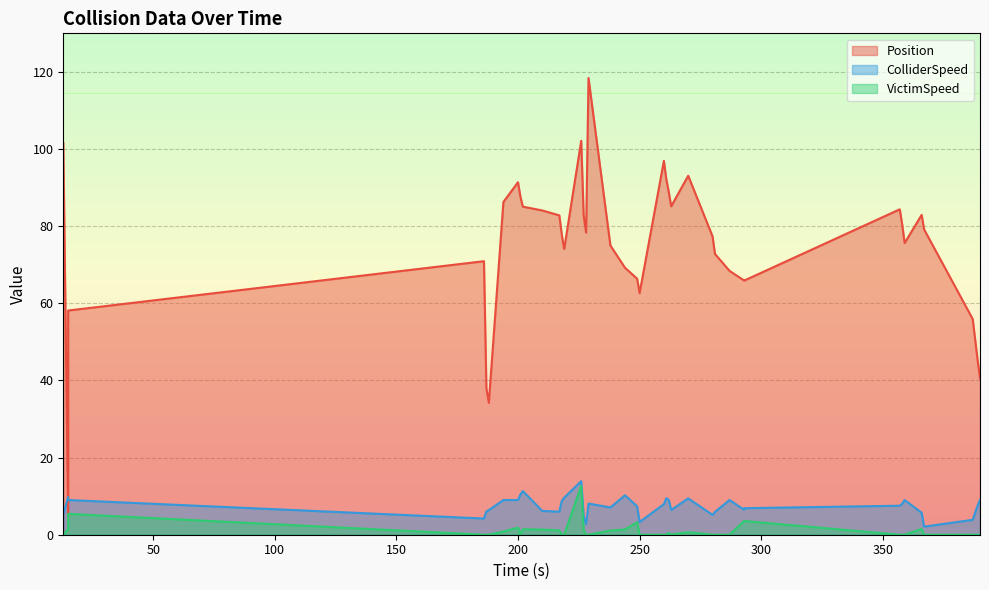

How many values in the Position series are below 78?

20